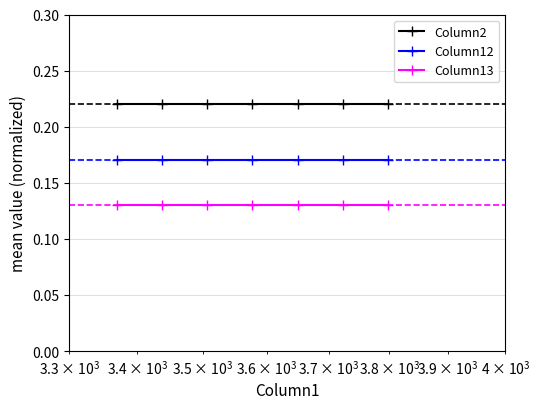

What is the sum of all Column13 values?

0.9